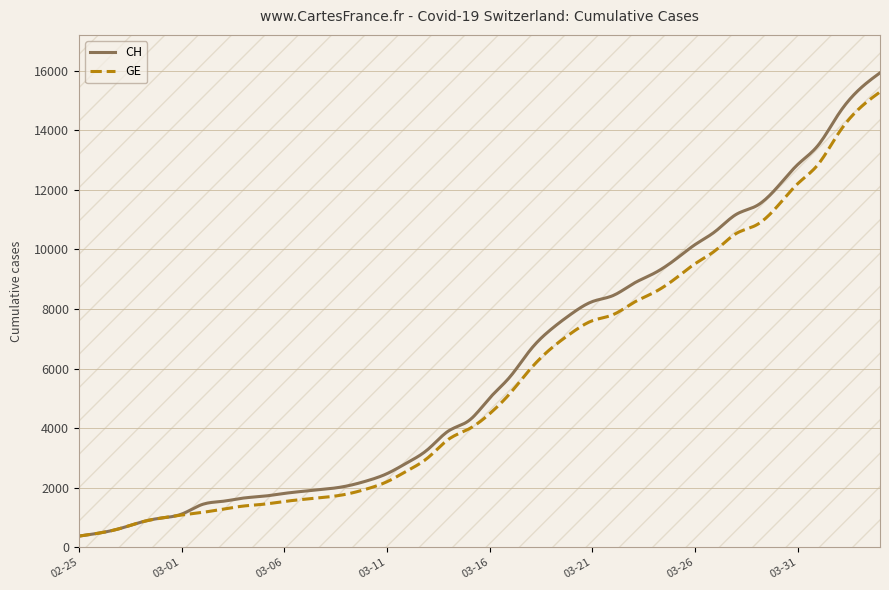

List the series in order of their peak value, lowest first.

GE, CH